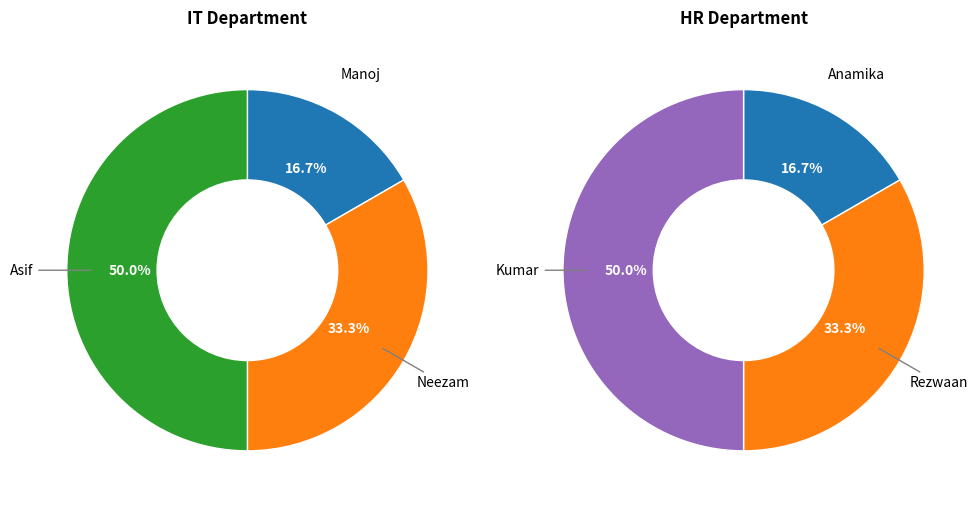

What is the total percentage of 0 and 2?

66.7%